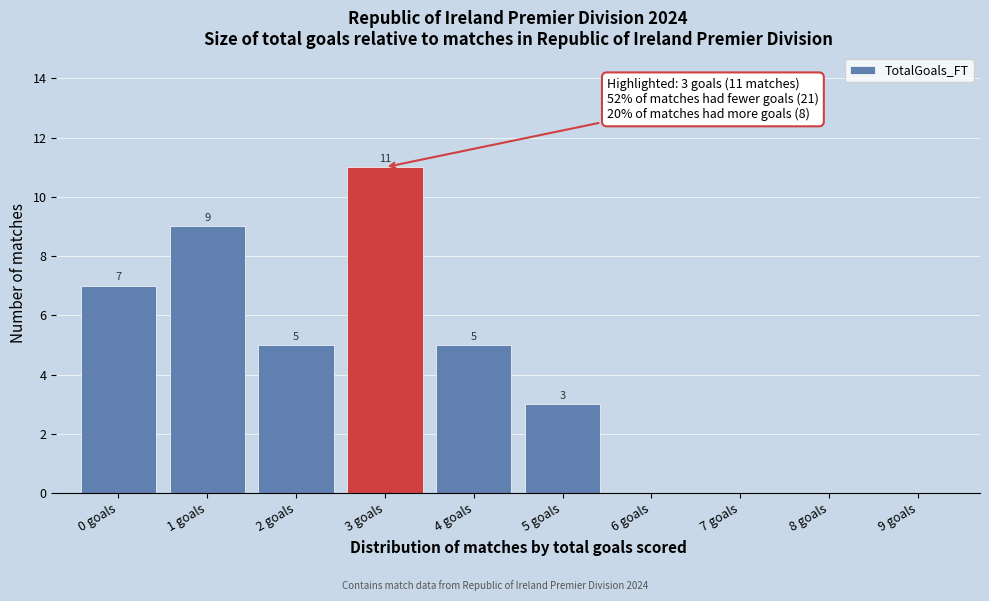

Reading left to right, extract all data points from this chart.

0 goals=7	1 goals=9	2 goals=5	3 goals=11	4 goals=5	5 goals=3	6 goals=0	7 goals=0	8 goals=0	9 goals=0